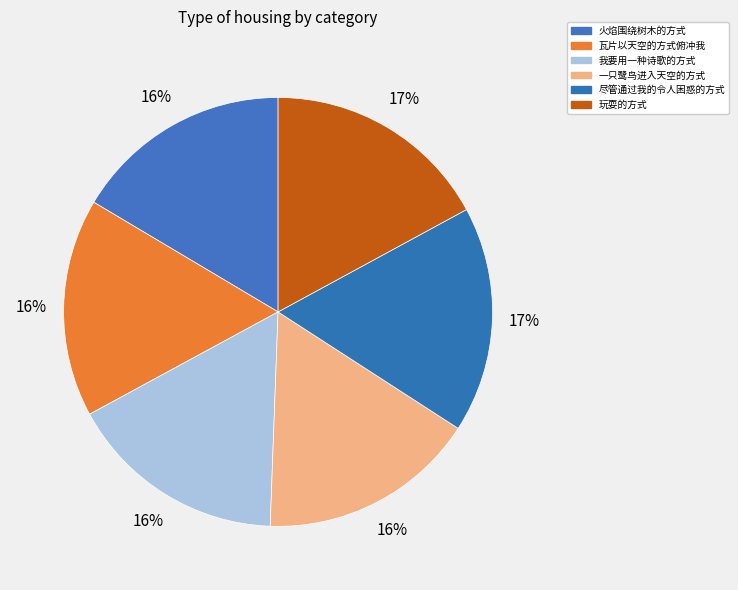

Which has a higher value, 尽管通过我的令人困惑的方式 or 瓦片以天空的方式俯冲我?

尽管通过我的令人困惑的方式